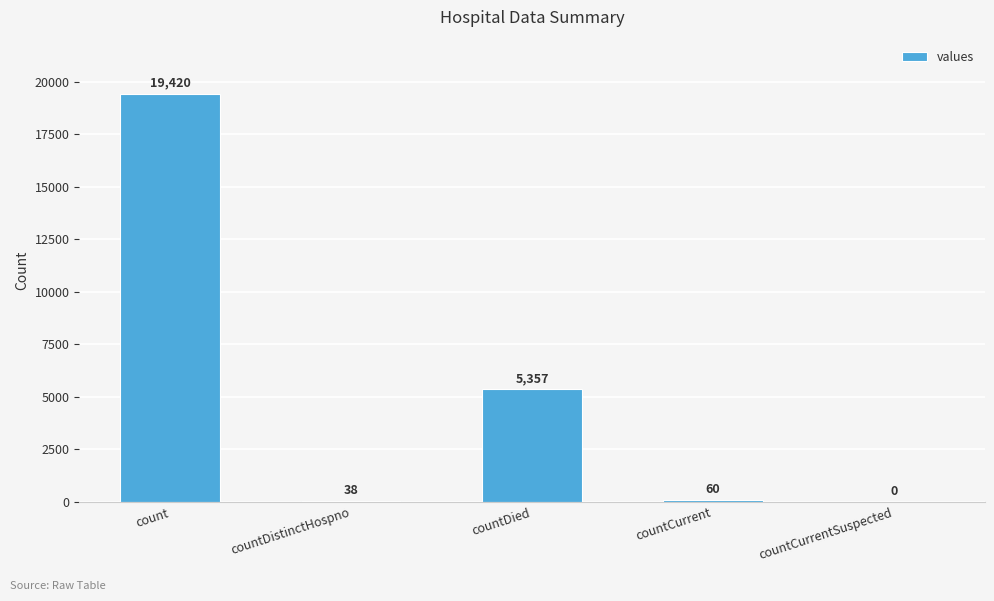

What is the maximum value shown in the chart?

19420